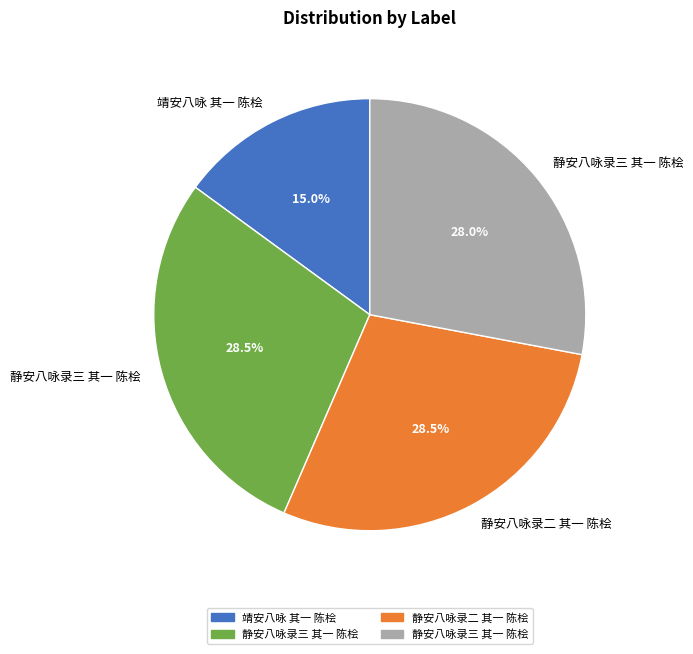

Does any single category account for the majority?

No